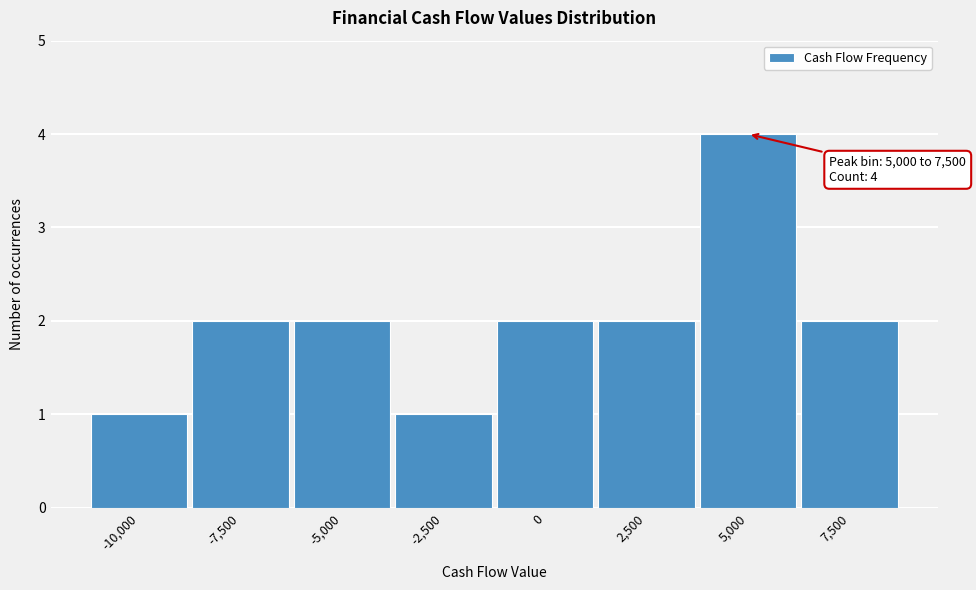

Reading right to left, extract all data points from this chart.

7,500=2	5,000=4	2,500=2	0=2	-2,500=1	-5,000=2	-7,500=2	-10,000=1